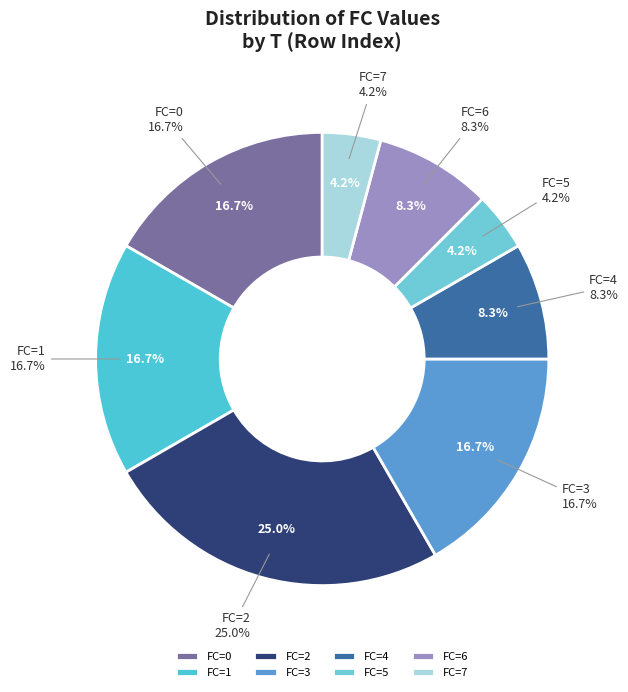

Does any single category account for the majority?

No